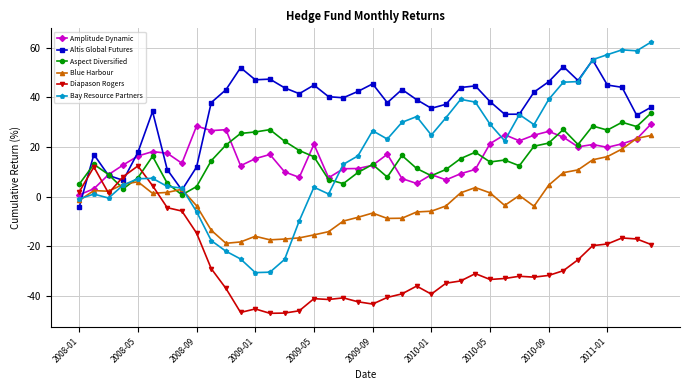

What is the value of the Aspect Diversified point at the 28th from the left?

17.9